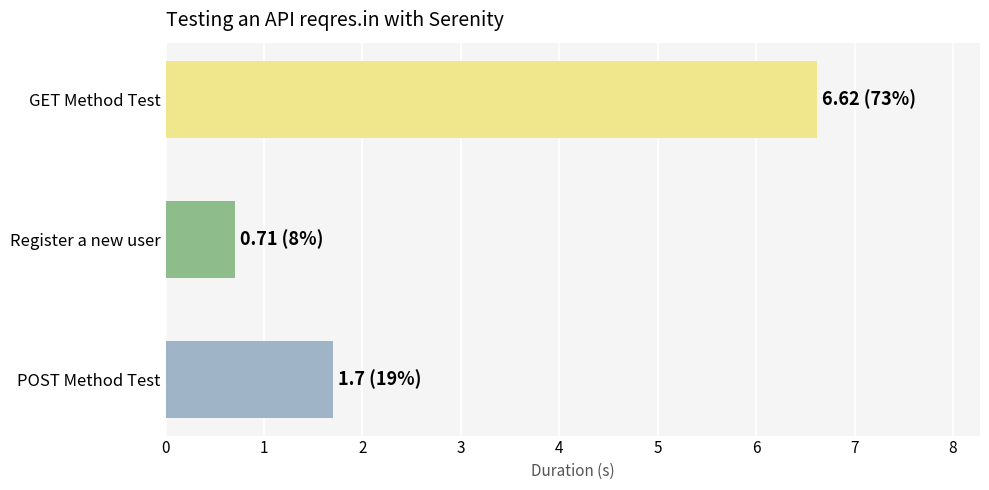

Reading top to bottom, list all the values displayed in this chart.

GET Method Test=6.6	Register a new user=0.7	POST Method Test=1.7